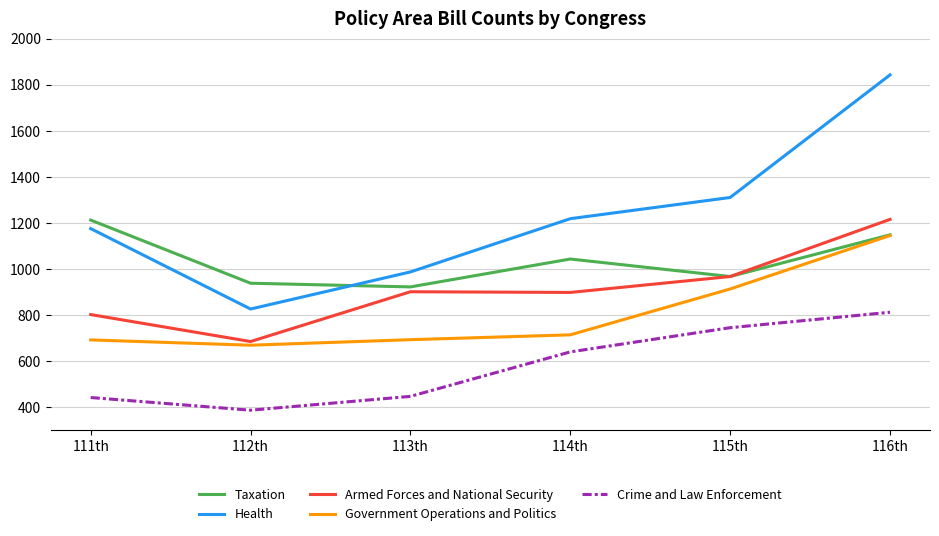

At which category does Government Operations and Politics reach its first local valley?

112th